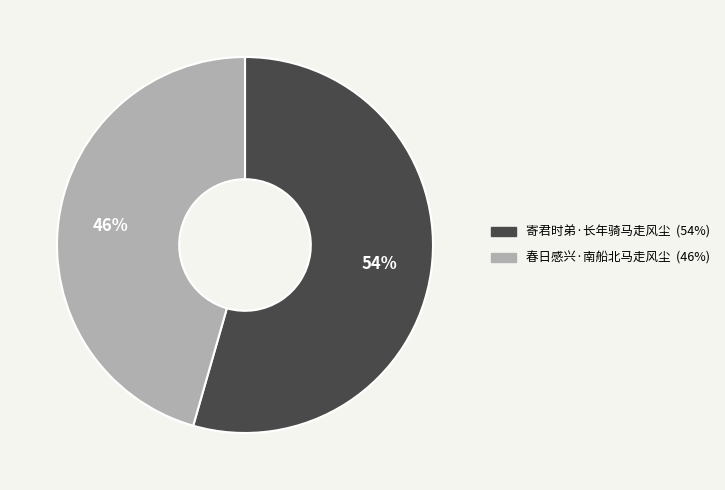

To the nearest percent, what is the average slice percentage?

50%